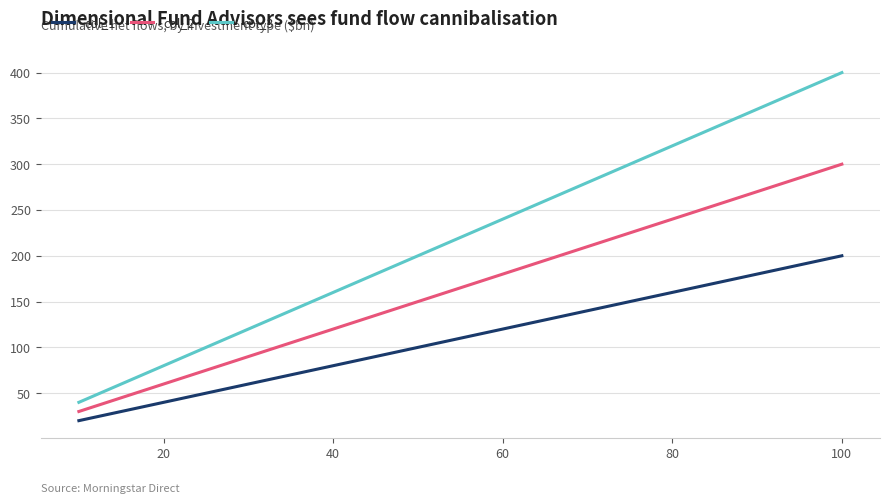

List the series in order of their peak value, highest first.

col_3, col_2, col_1